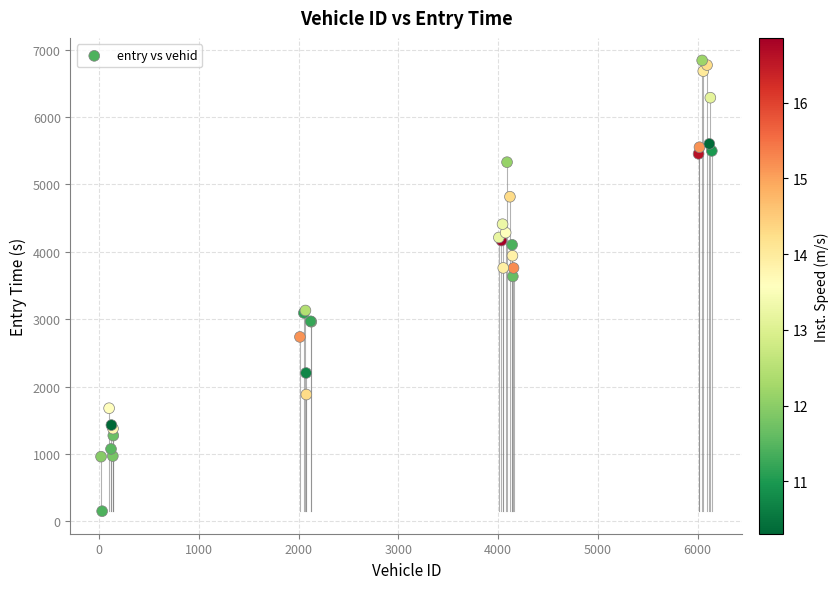

What Y value in the scatter plot is closest to 3496?

3636